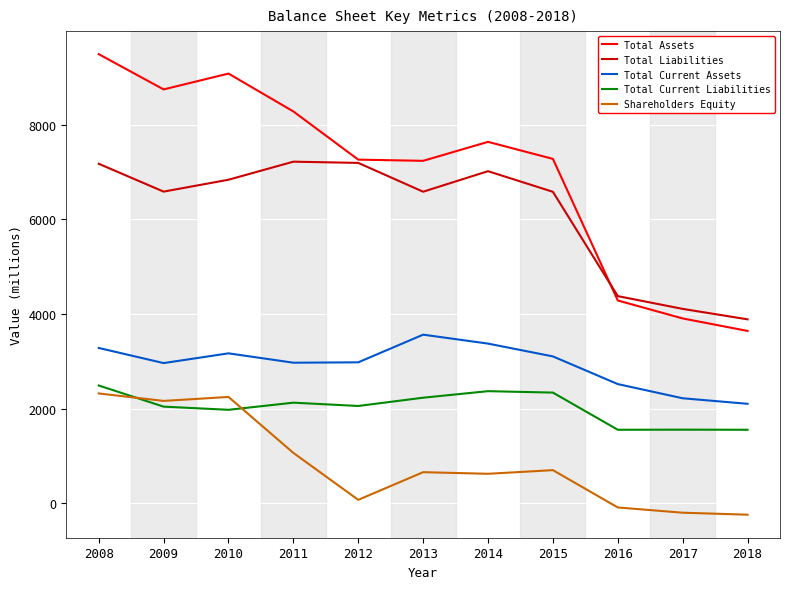

Which series has the largest total across all categories?

Total Assets